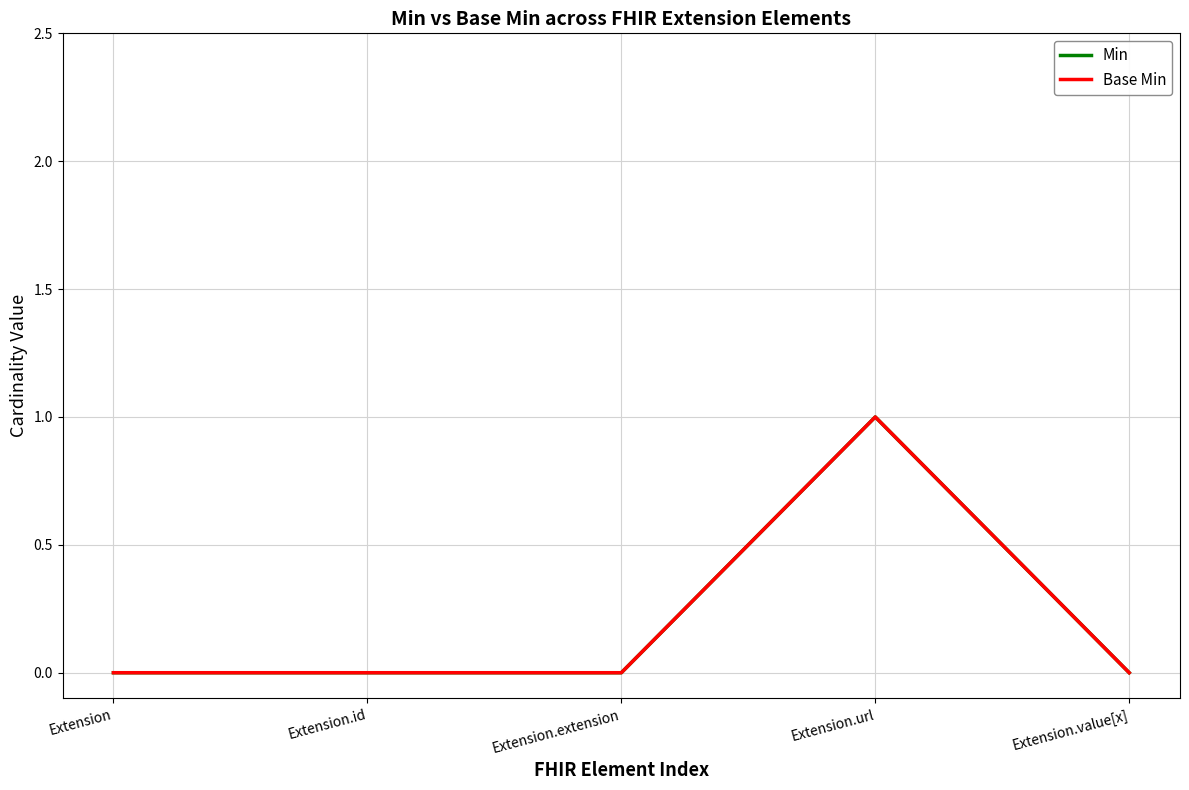

At which label does Min reach its minimum?

Extension